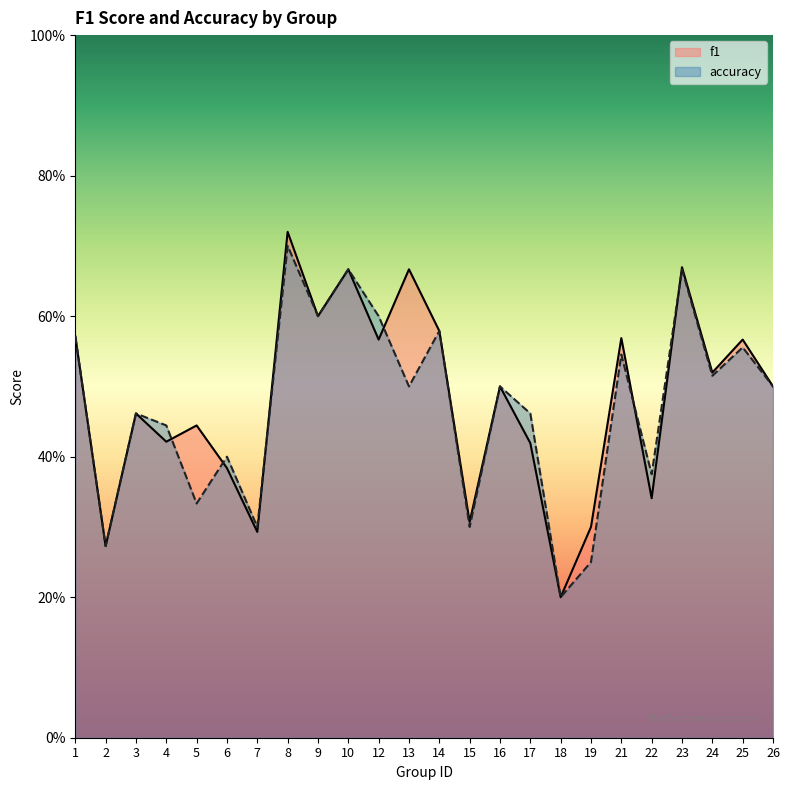

Reading left to right, what are all the values shown in this chart?

f1: 0.6	0.3	0.5	0.4	0.4	0.4	0.3	0.7	0.6	0.7	0.6	0.7	0.6	0.3	0.5	0.4	0.2	0.3	0.6	0.3	0.7	0.5	0.6	0.5
accuracy: 0.6	0.3	0.5	0.4	0.3	0.4	0.3	0.7	0.6	0.7	0.6	0.5	0.6	0.3	0.5	0.5	0.2	0.2	0.5	0.4	0.7	0.5	0.6	0.5